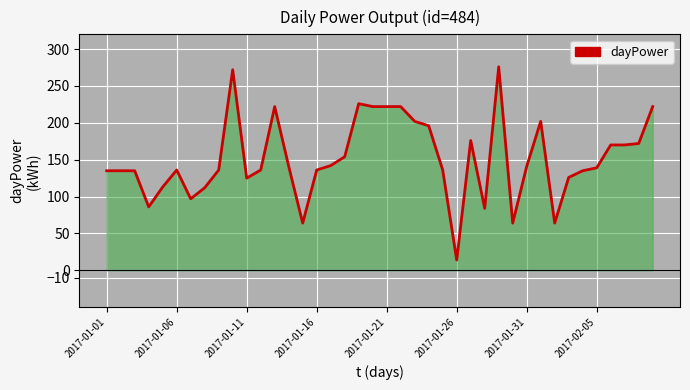

Reading left to right, transcribe all the data shown in this chart.

135	135	135	86	113	136	97	112	136	272	125	136	222	141	64	136	142	154	226	222	222	222	202	196	136	14	176	84	276	64	141	202	64	126	135	139	170	170	172	222